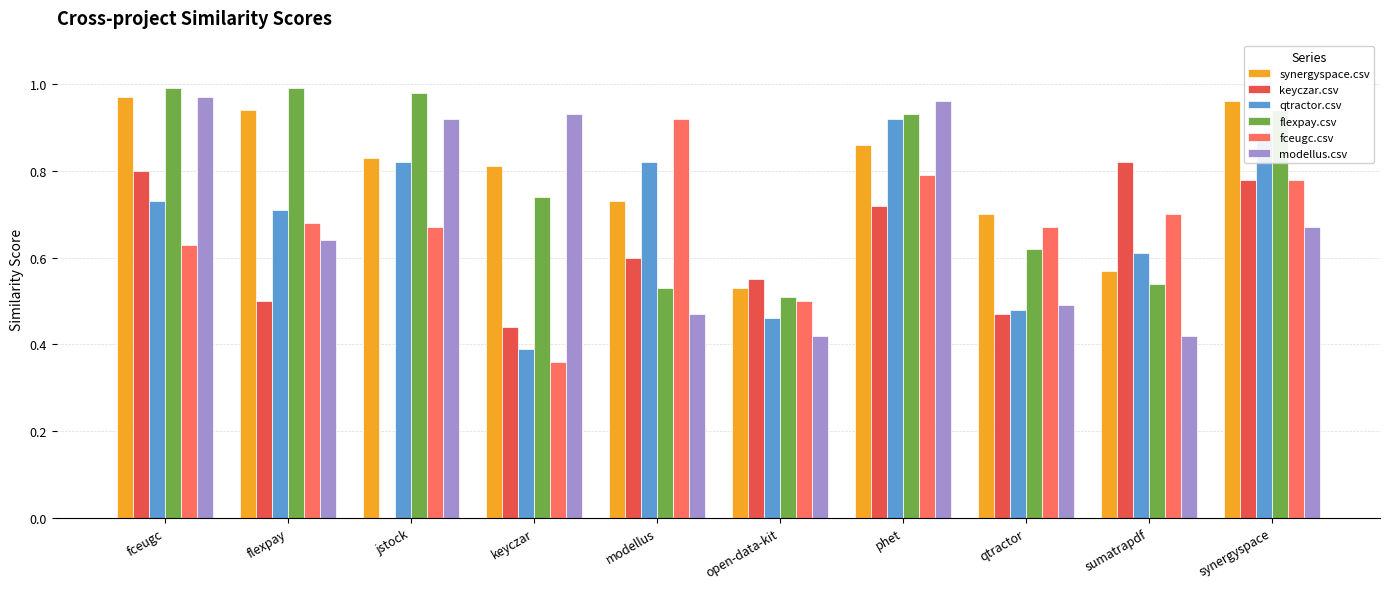

Is it true that synergyspace.csv equals 0.8 at keyczar?

True